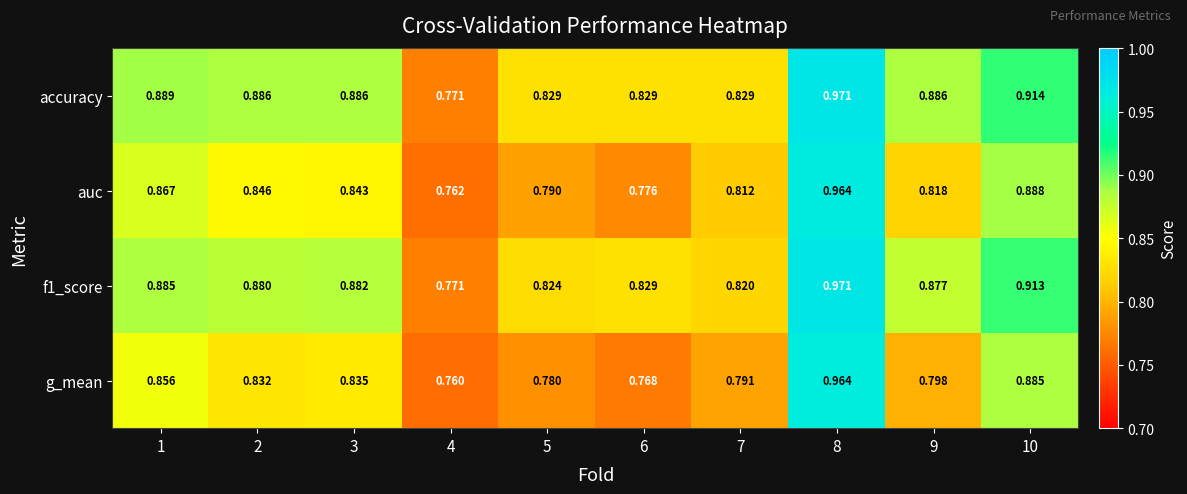

At which category is the sum across all series the highest?

8